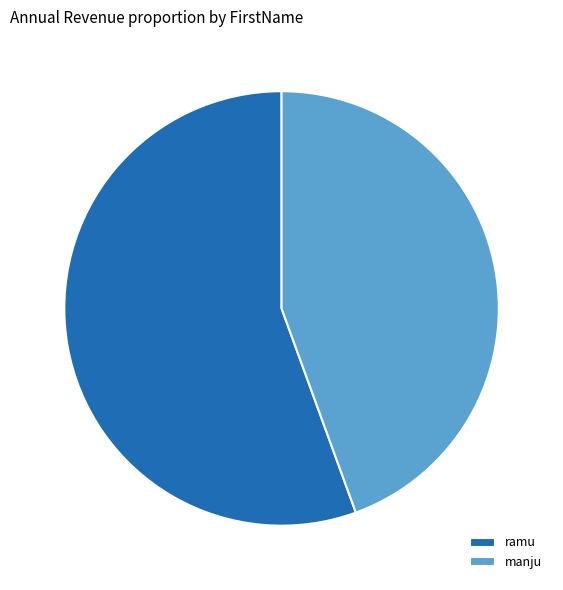

Approximately how many times larger is the value at manju compared to ramu?

0.8